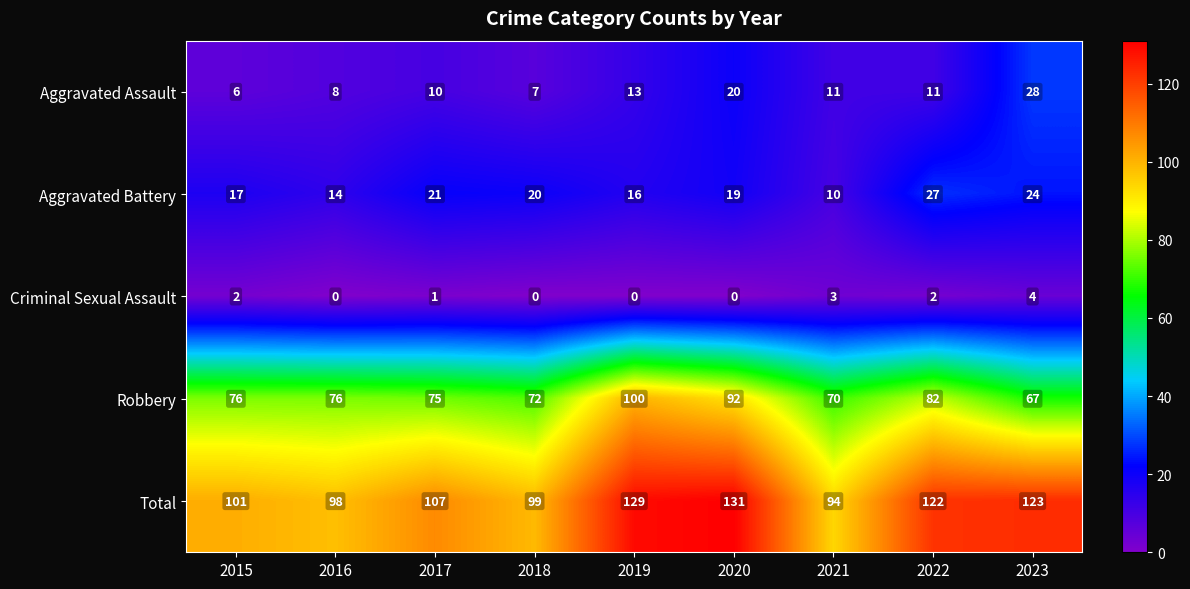

What is the difference between the highest and lowest values at 2022?

120